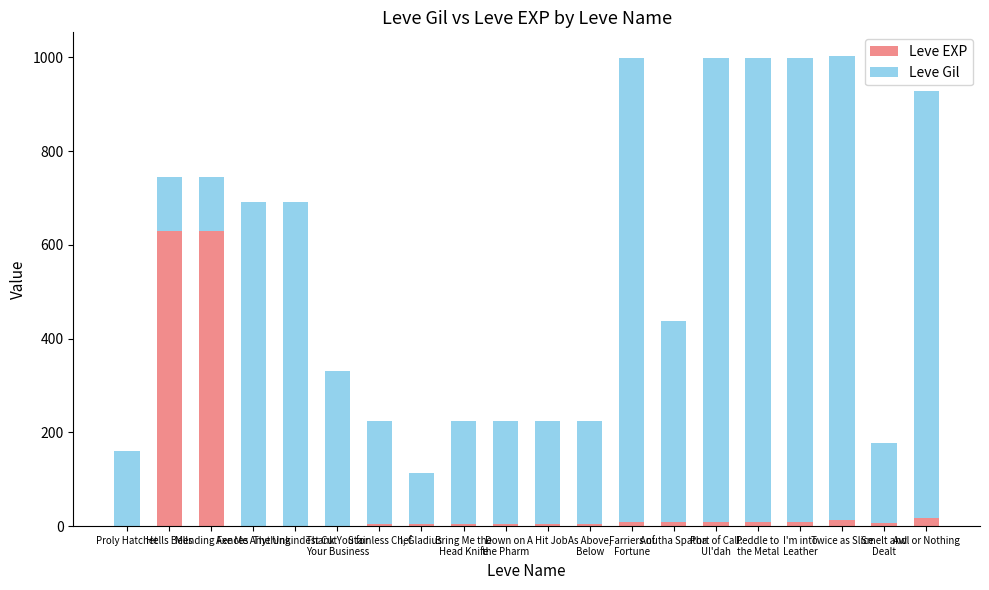

What is the sum of all Leve EXP values?

1375